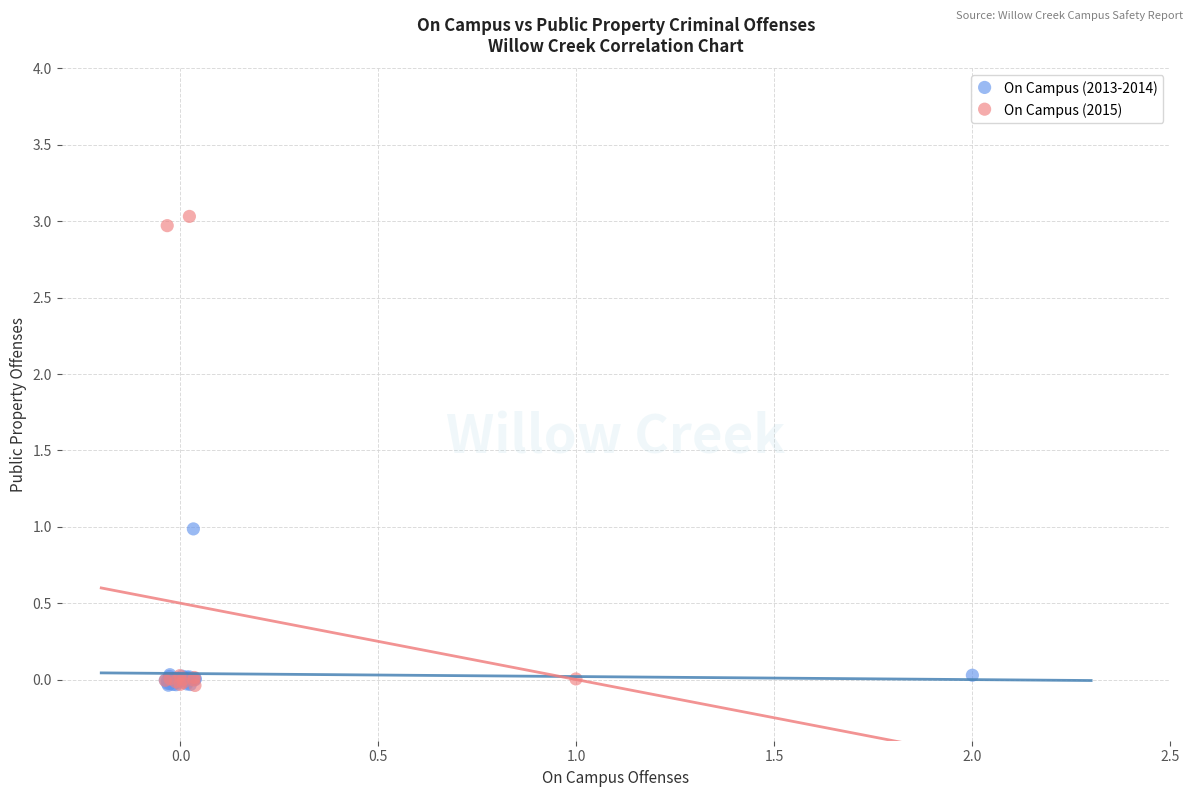

What are all the series names shown in the legend?

On Campus (2013-2014), On Campus (2015)